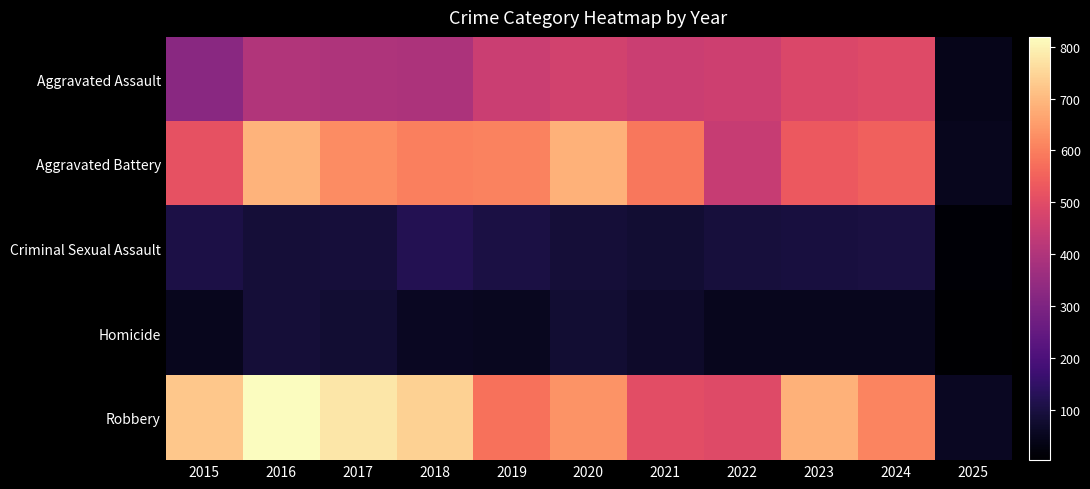

Between 2016 and 2021, which series saw the biggest shift?

Robbery